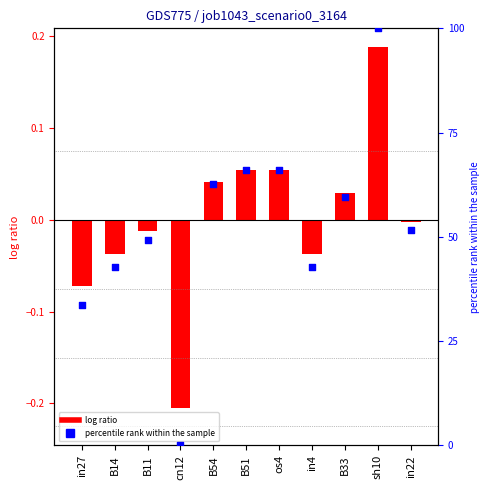

Which series has the widest spread of Y values?

percentile rank within the sample